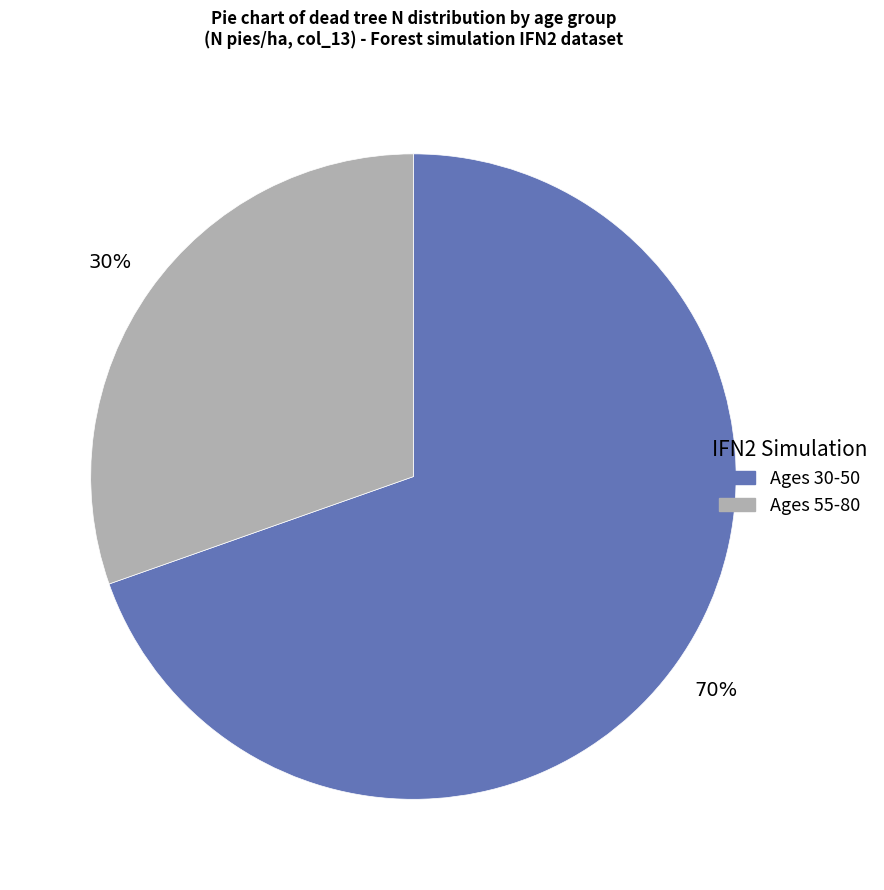

Is there any slice that represents more than half of the pie?

Yes